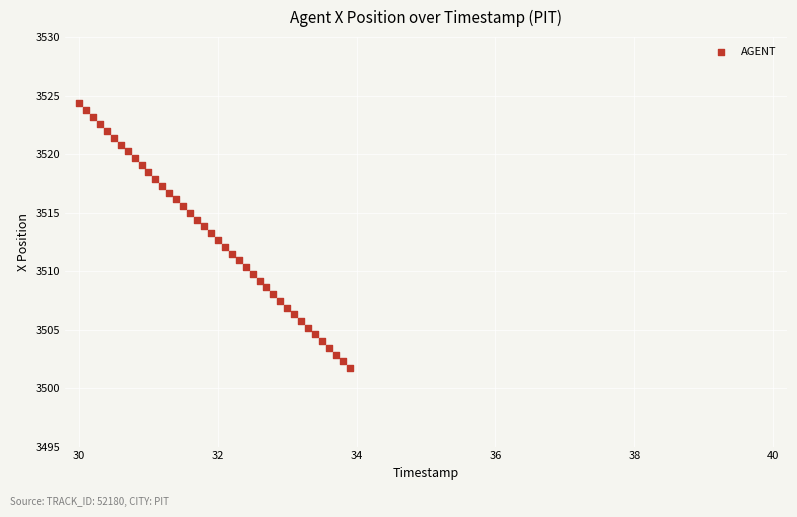

What is the range of X values (max minus min)?

3.9